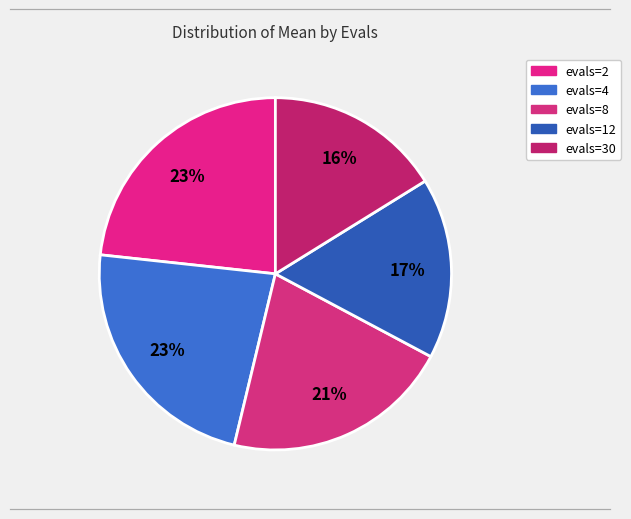

What percentage is the evals=30 slice, to the nearest percent?

16%